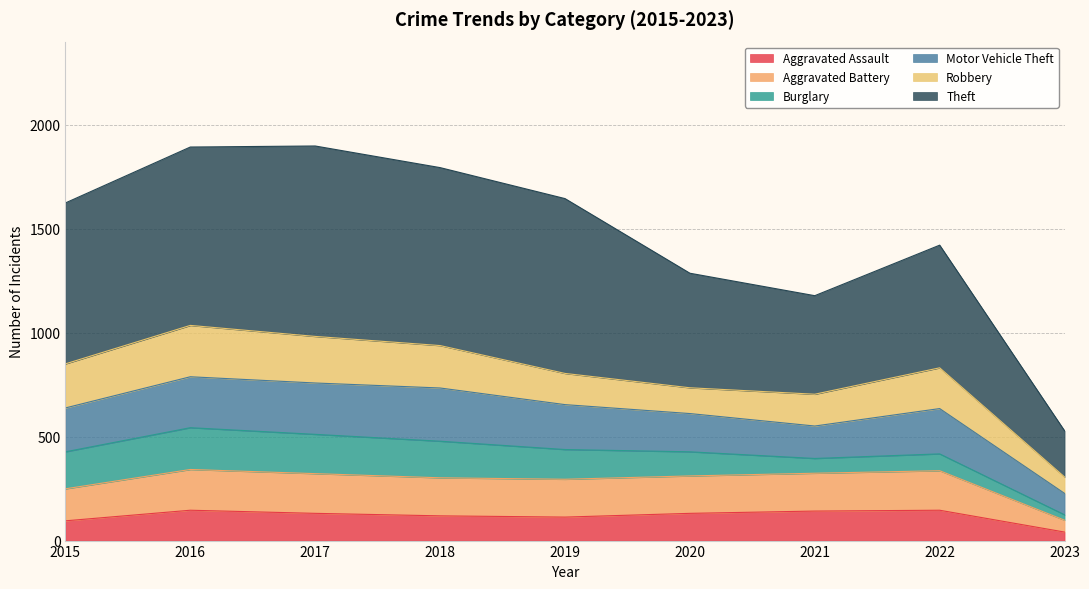

In Theft, how many points are lower than both neighbors (excluding endpoints)?

1